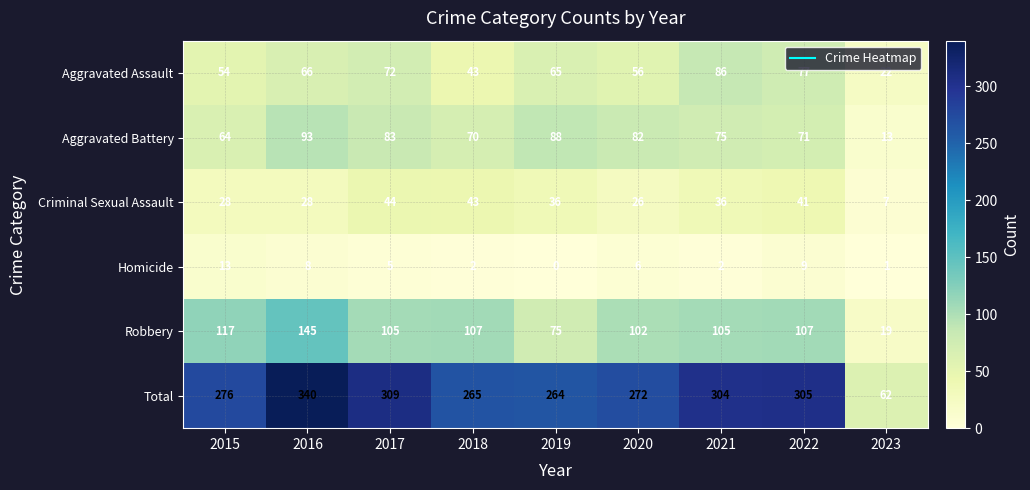

Which category has the lowest value in the Aggravated Battery series?

2023